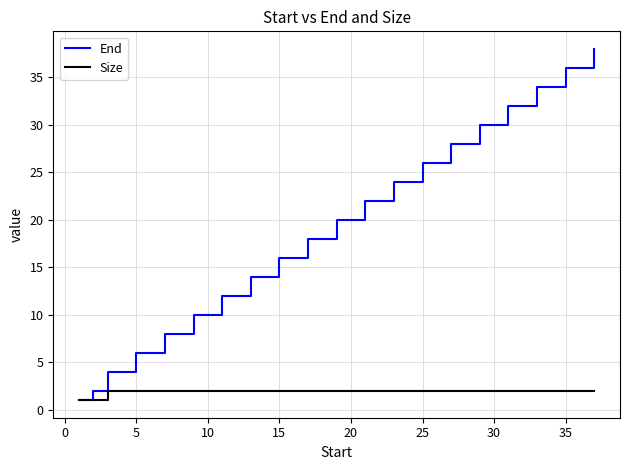

What is the difference between the maximum and second lowest values in the End series?

36